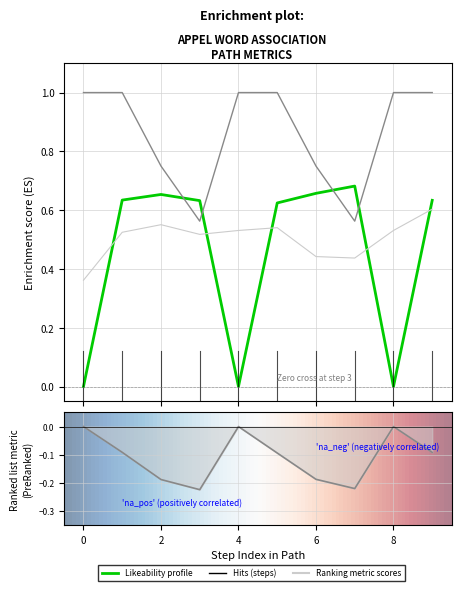

After their last crossing, which series has the higher values: similarity or likeability_to_cue?

likeability_to_cue